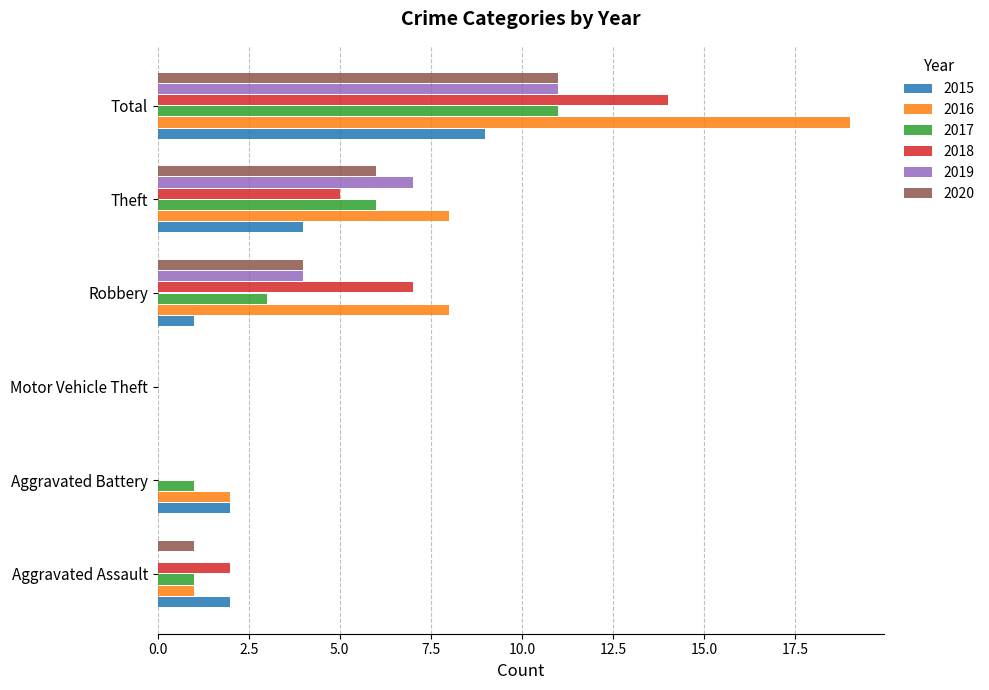

What is the total value across all series at Aggravated Assault?

7